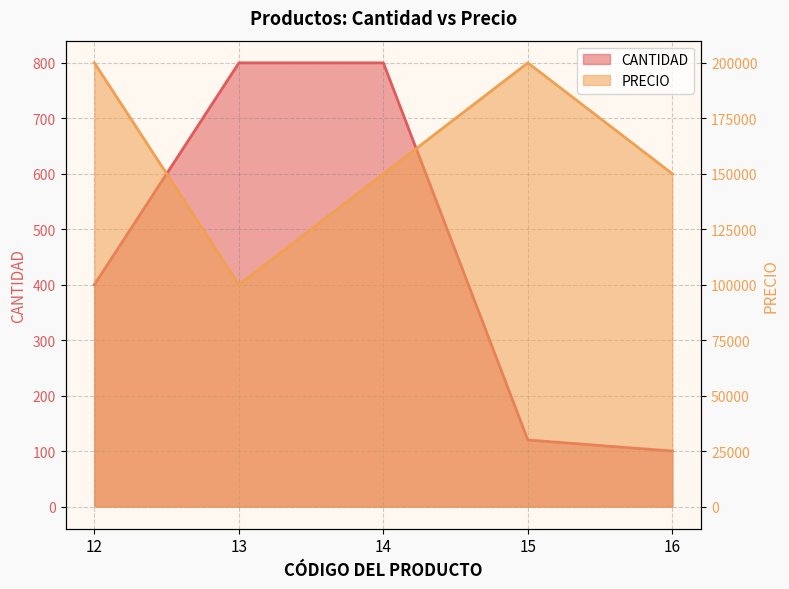

What is the value of the PRECIO point at the 3rd from the left?

150000